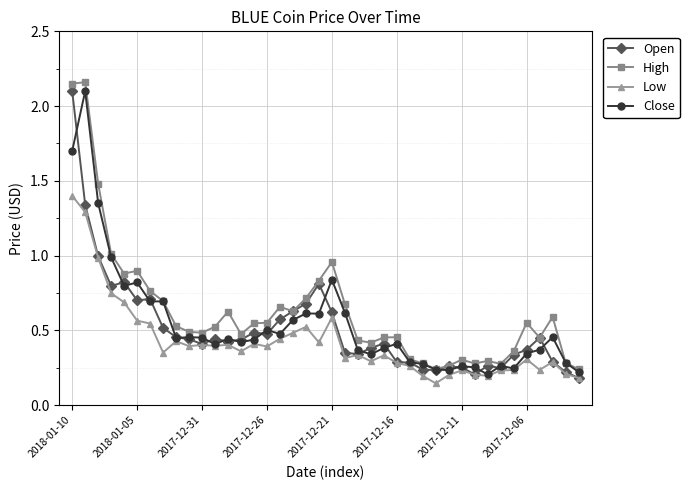

Is this an area chart (filled region under the line)?

No